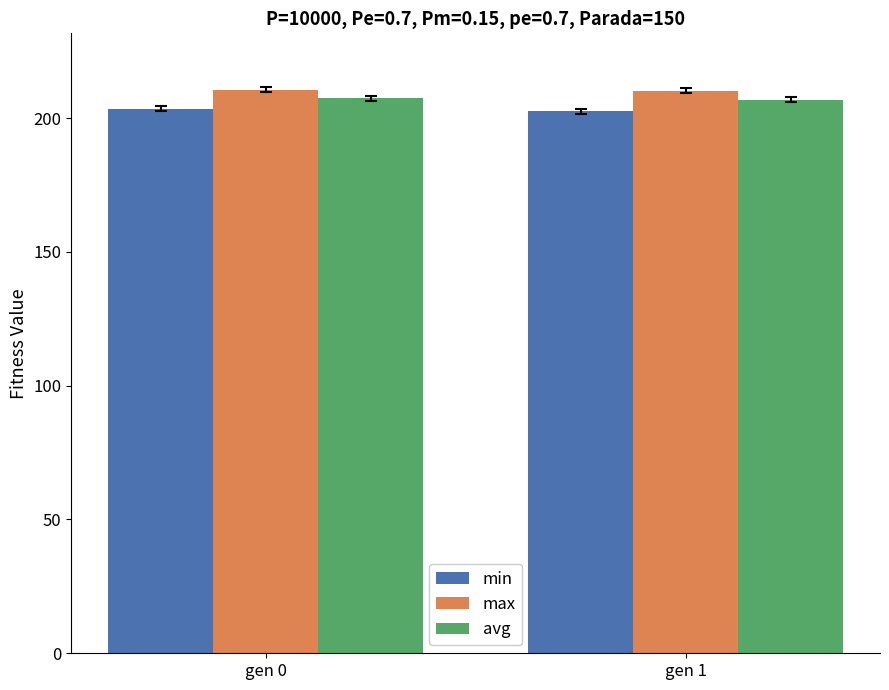

What is the minimum value shown in the chart?

202.6